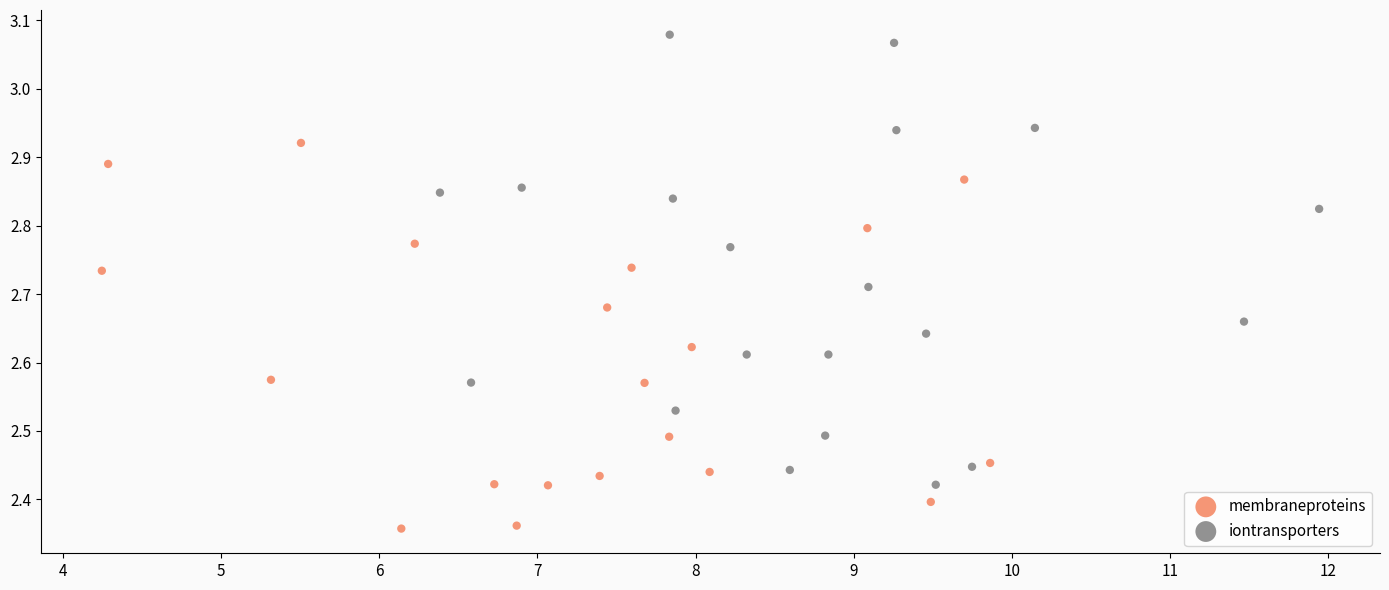

Which series reaches the maximum Y coordinate?

iontransporters